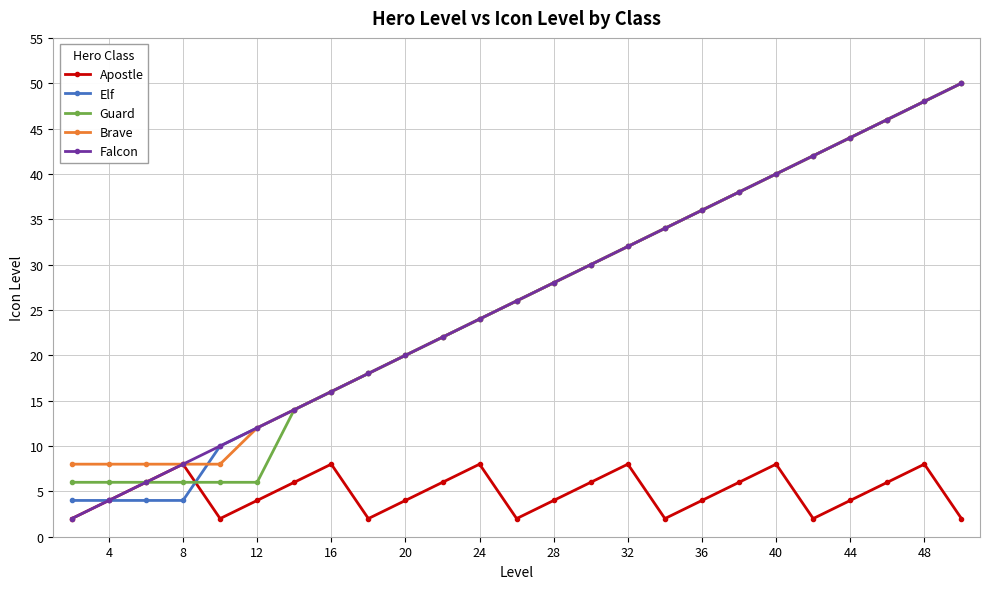

What is the value of the Brave point at the 3rd from the left?

8